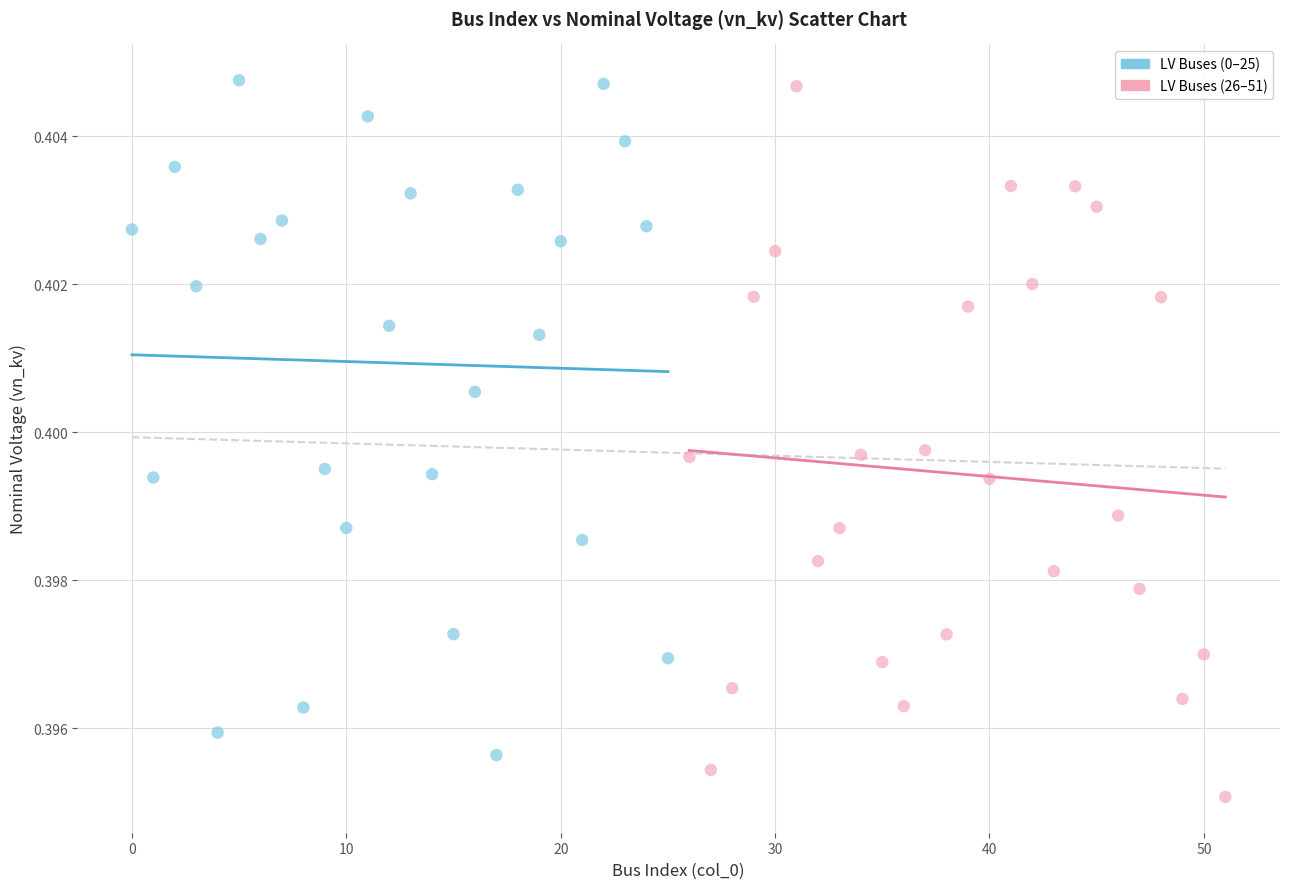

Which series reaches the minimum Y coordinate?

LV Buses (26–51)